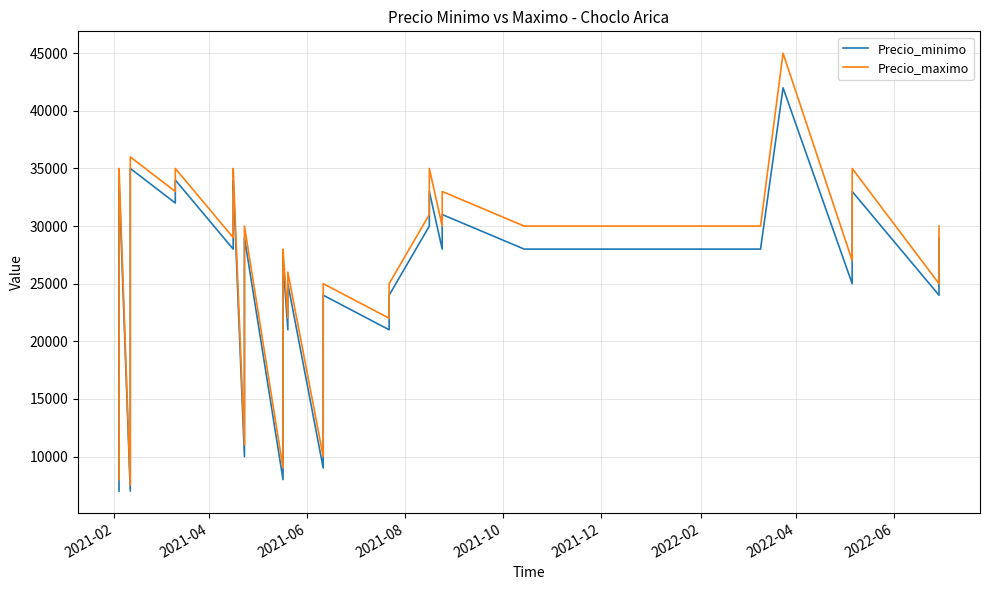

Which series has the widest spread of values?

Precio_maximo